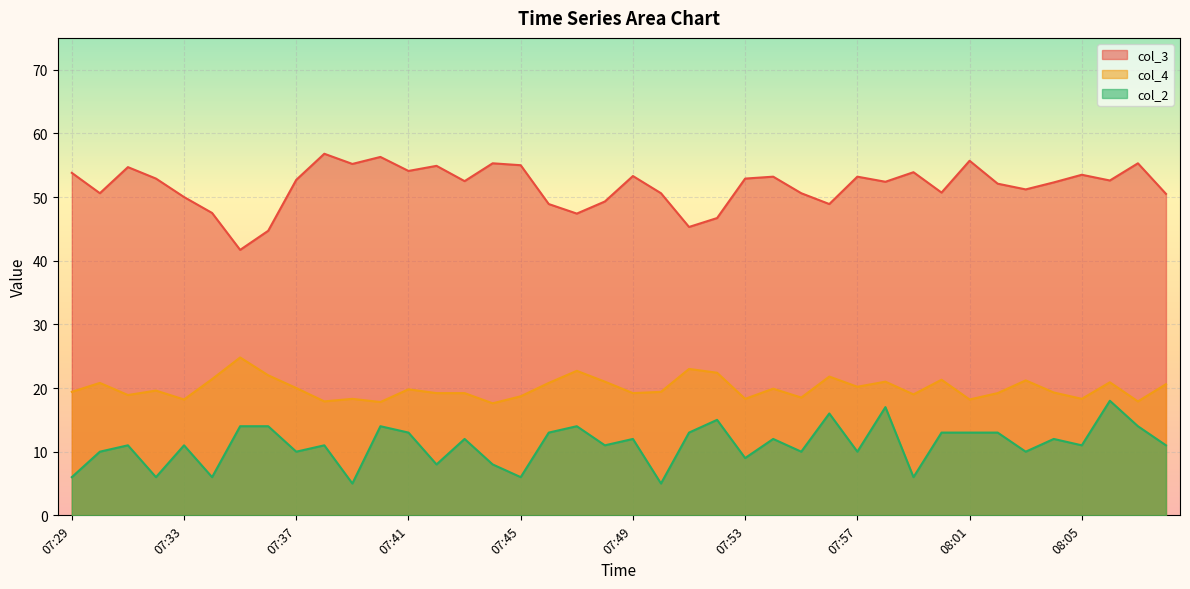

True or false: col_2 and col_4 cross at least once.

False